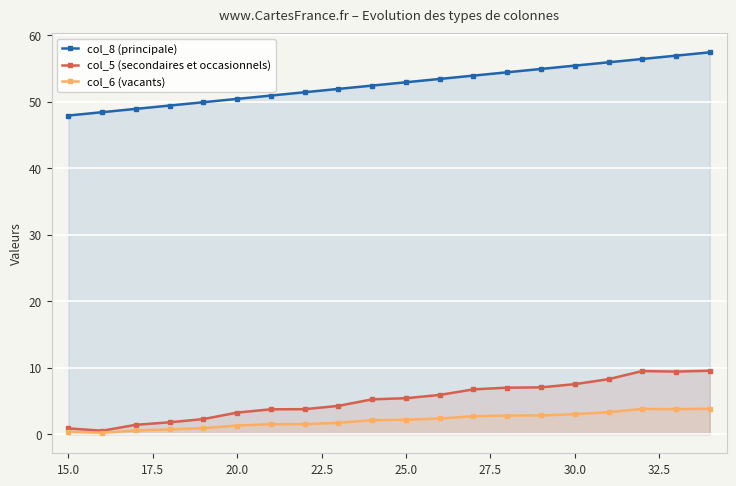

What is the maximum value shown in the chart?

57.4